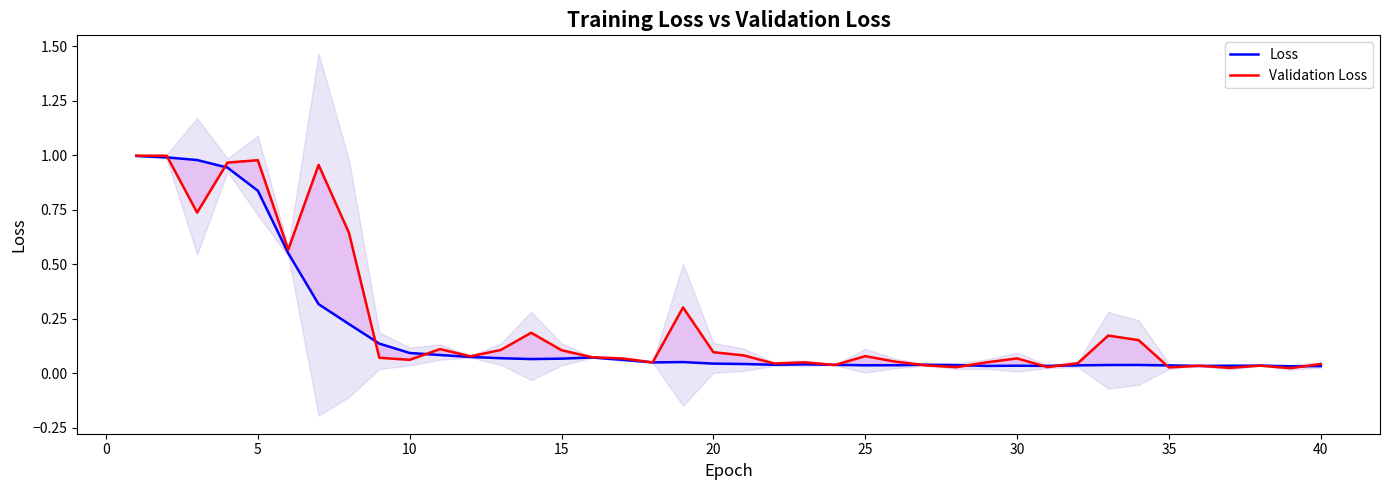

Where is the first local maximum for Loss?

15